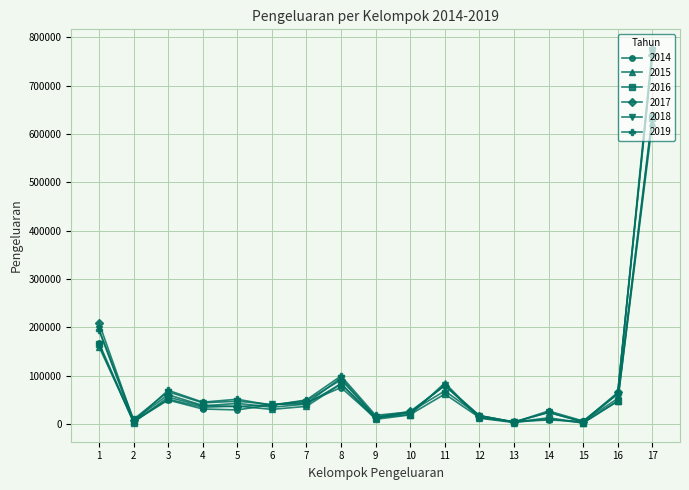

How many values in the 2014 series are below 30800?

8